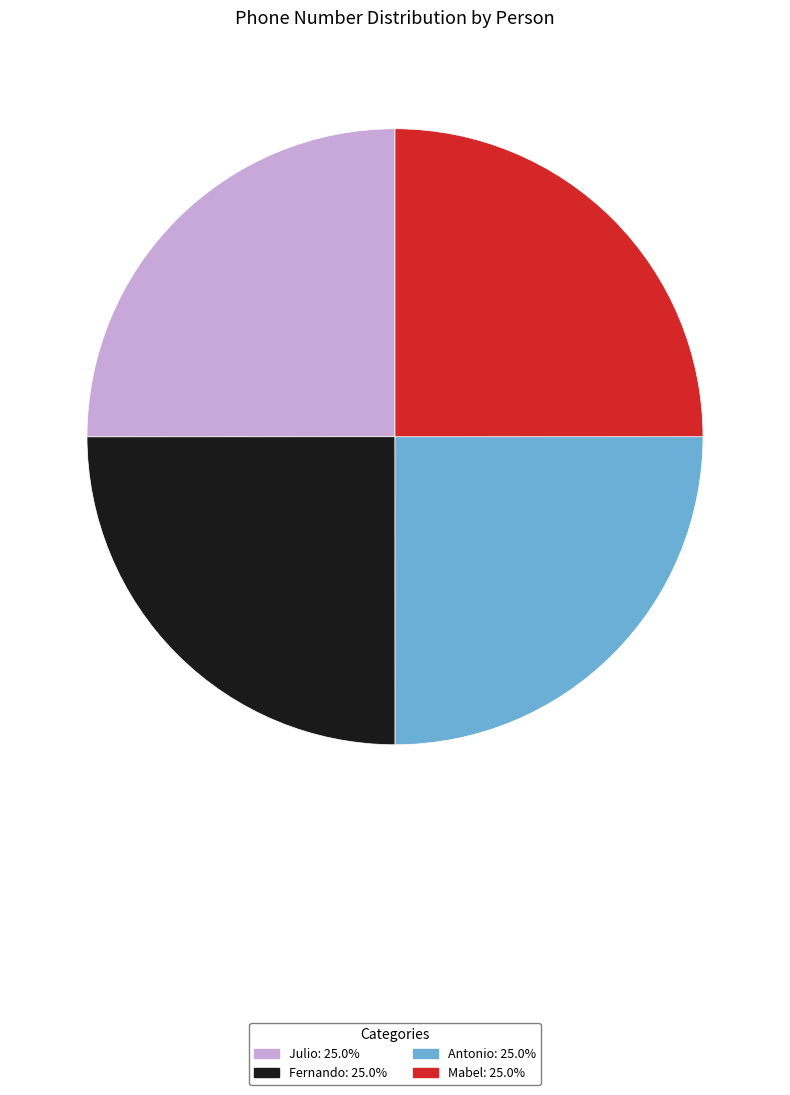

What is the ratio of the value at Antonio to the value at Julio?

1.0